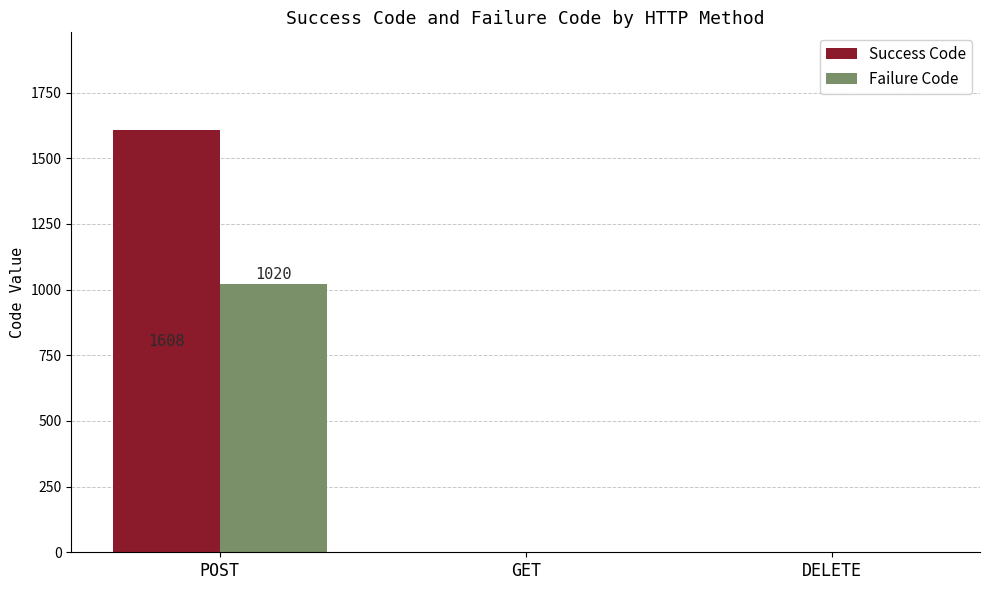

At which category is the sum across all series the highest?

POST